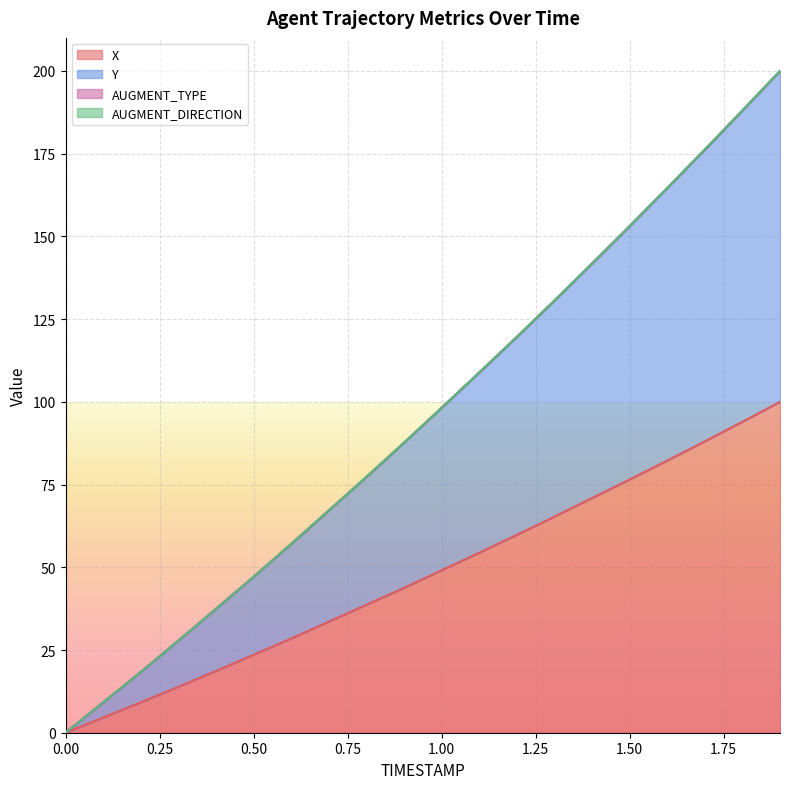

Reading left to right, transcribe all the data shown in this chart.

X: 0.0	4.6	9.2	13.9	18.7	23.6	28.5	33.6	38.7	43.8	49.1	54.4	59.8	65.3	70.9	76.5	82.2	88.1	94.0	100.0
Y: 0.0	9.2	18.3	27.8	37.4	47.1	57.0	67.2	77.3	87.6	98.2	108.9	119.6	130.6	141.8	153.1	164.6	176.2	188.1	200.0